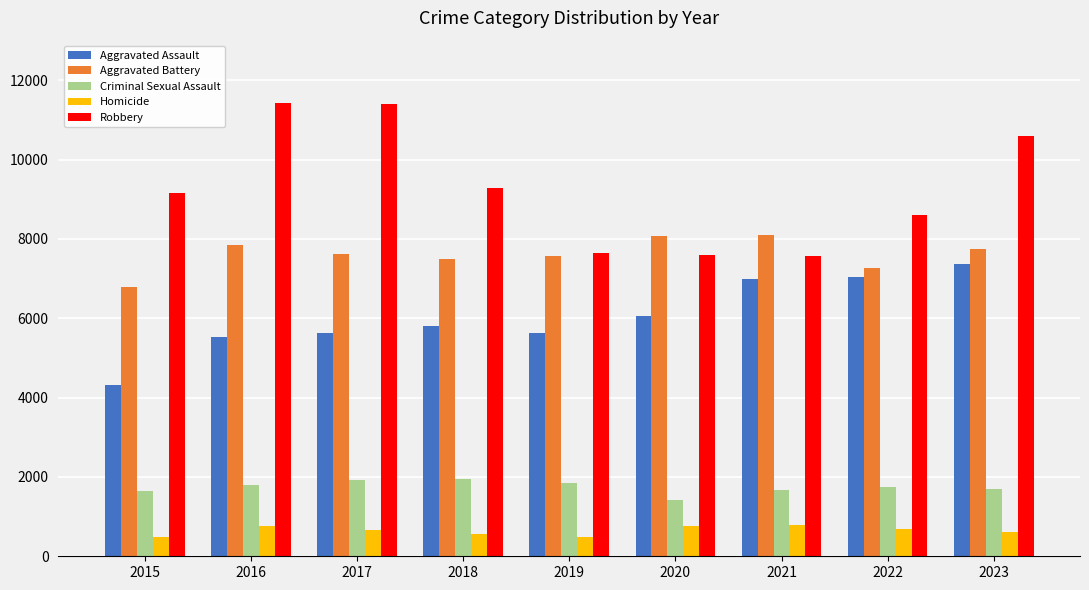

Does the chart contain stacked bars?

No